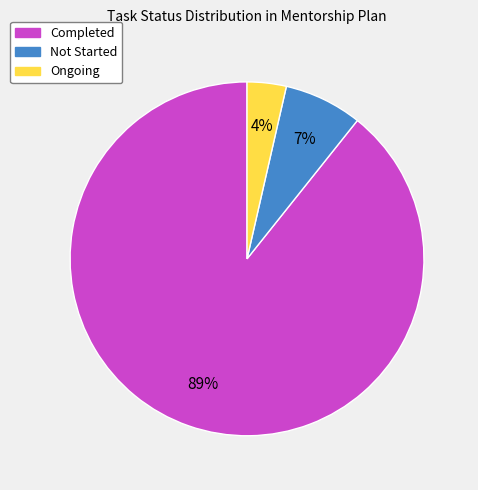

To the nearest percent, what is the combined percentage of Completed and Not Started?

96%